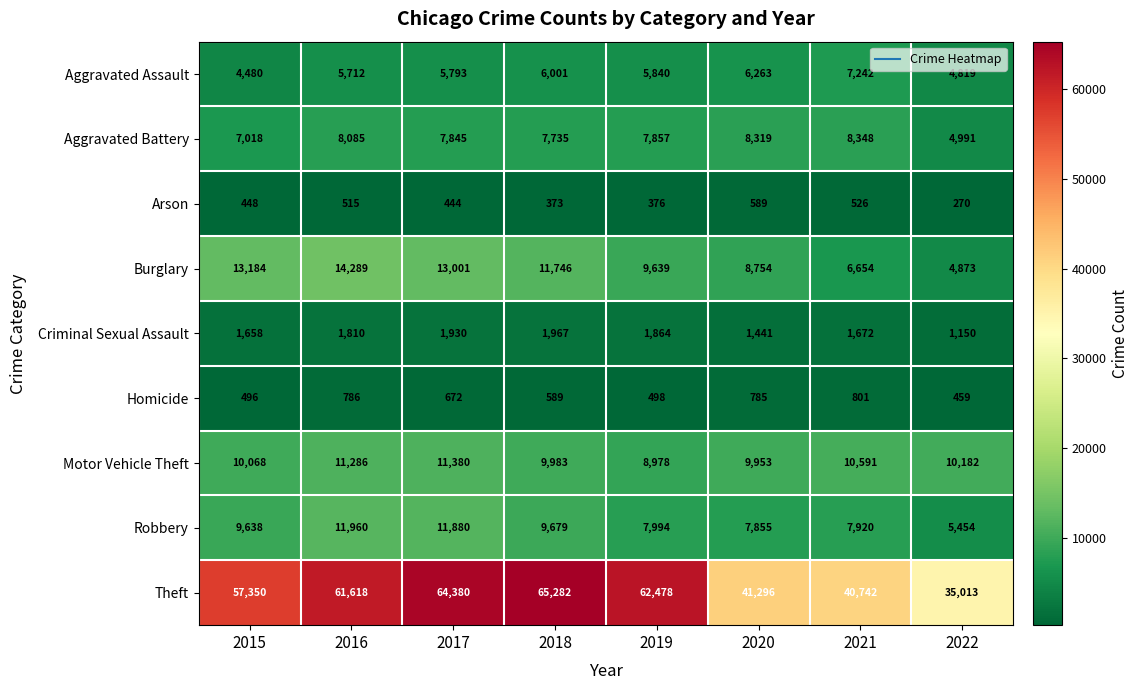

How many series are shown in this chart?

9